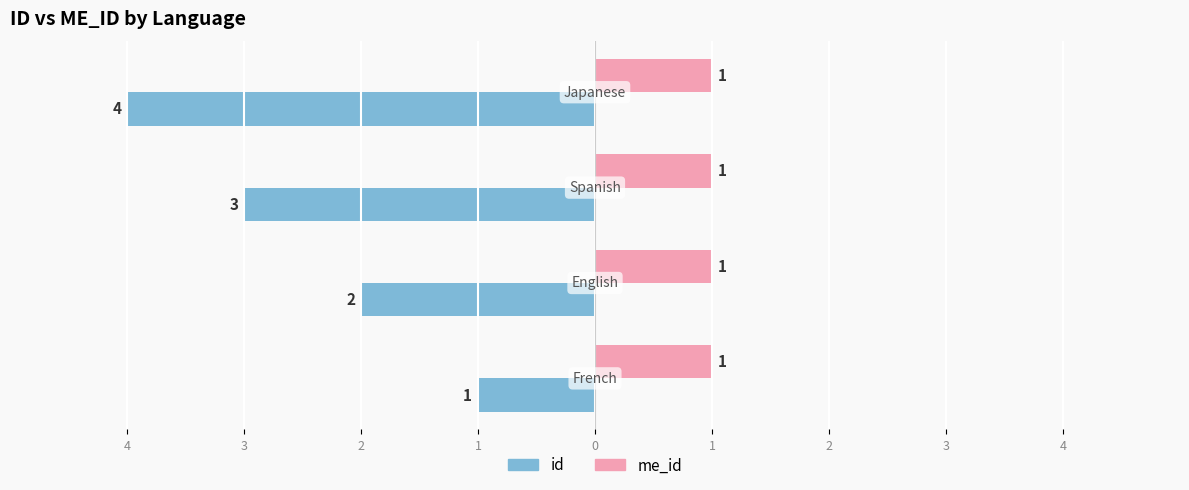

What are all the series names shown in the legend?

id, me_id